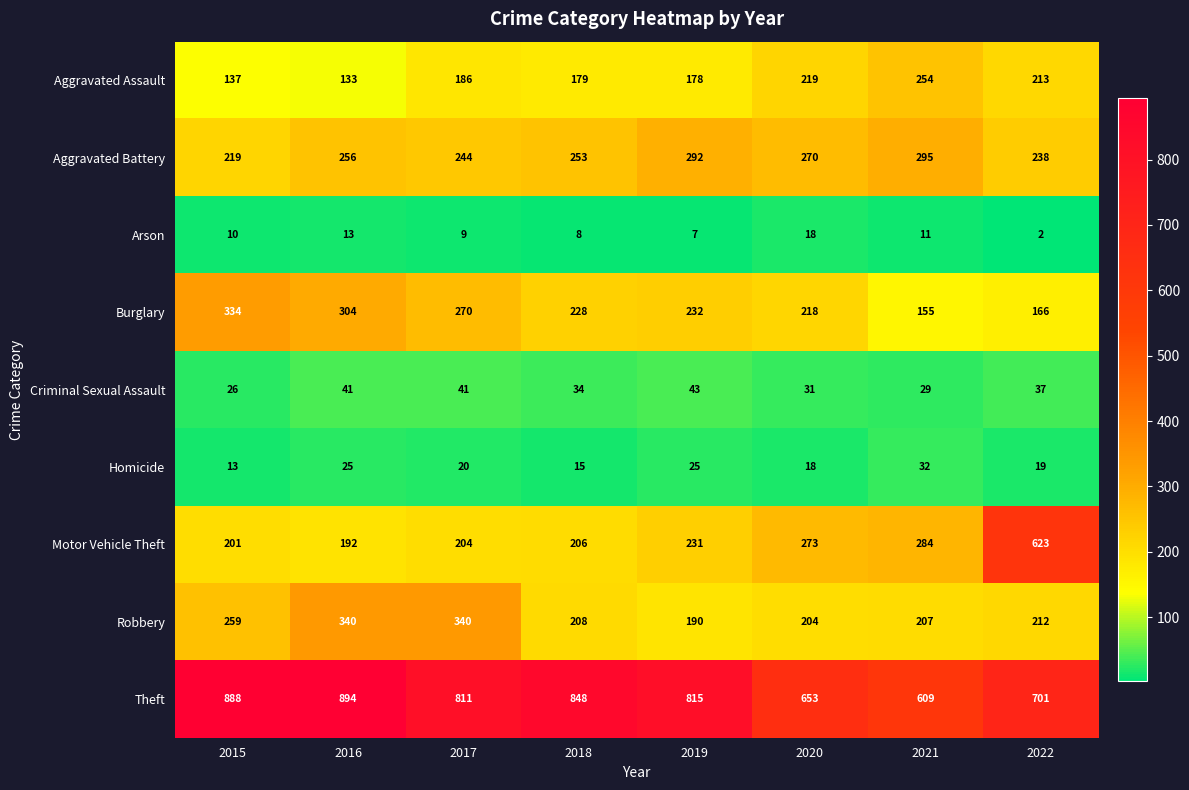

Which series has the largest range (max minus min)?

Motor Vehicle Theft